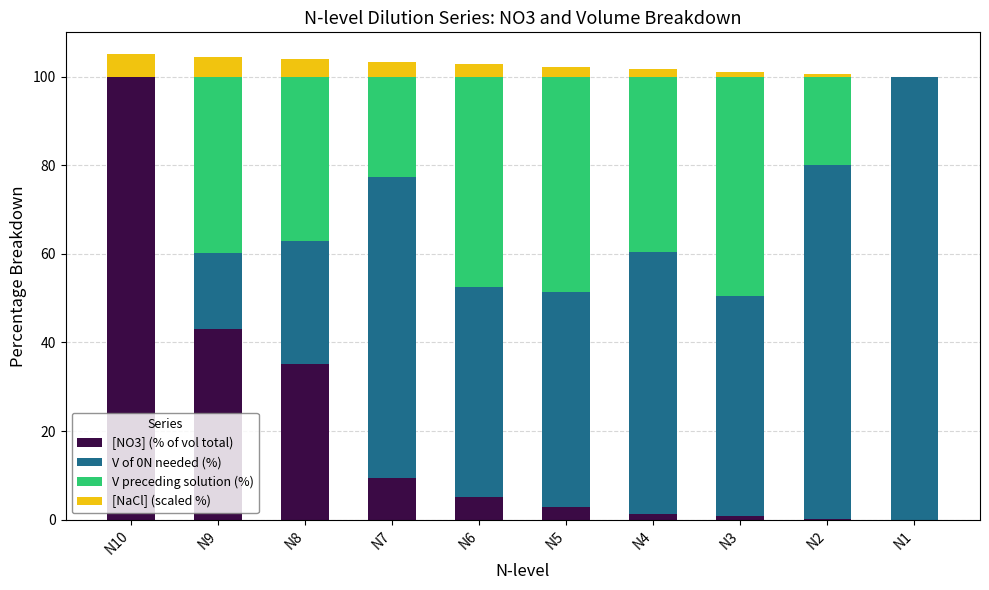

At which label does [NO3] (% of vol total) reach its peak?

N10